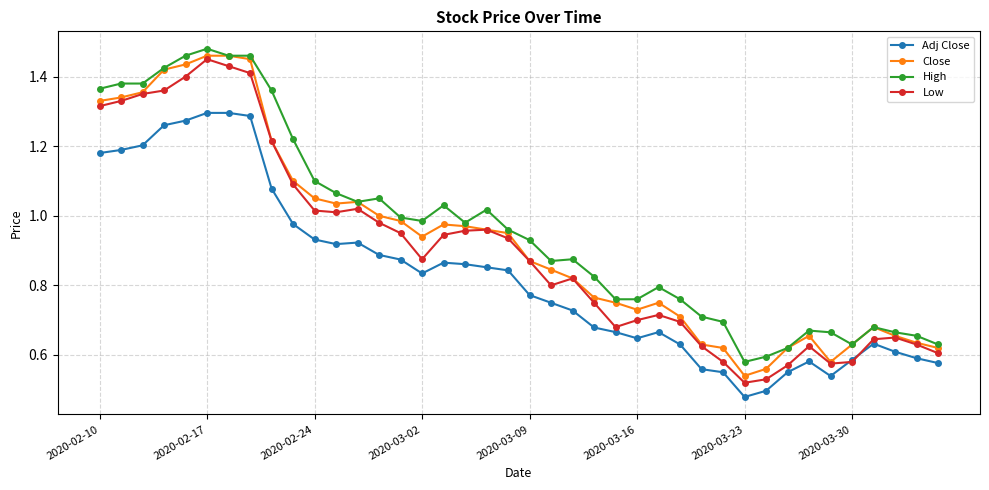

At how many categories does at least one series exceed 0?

40